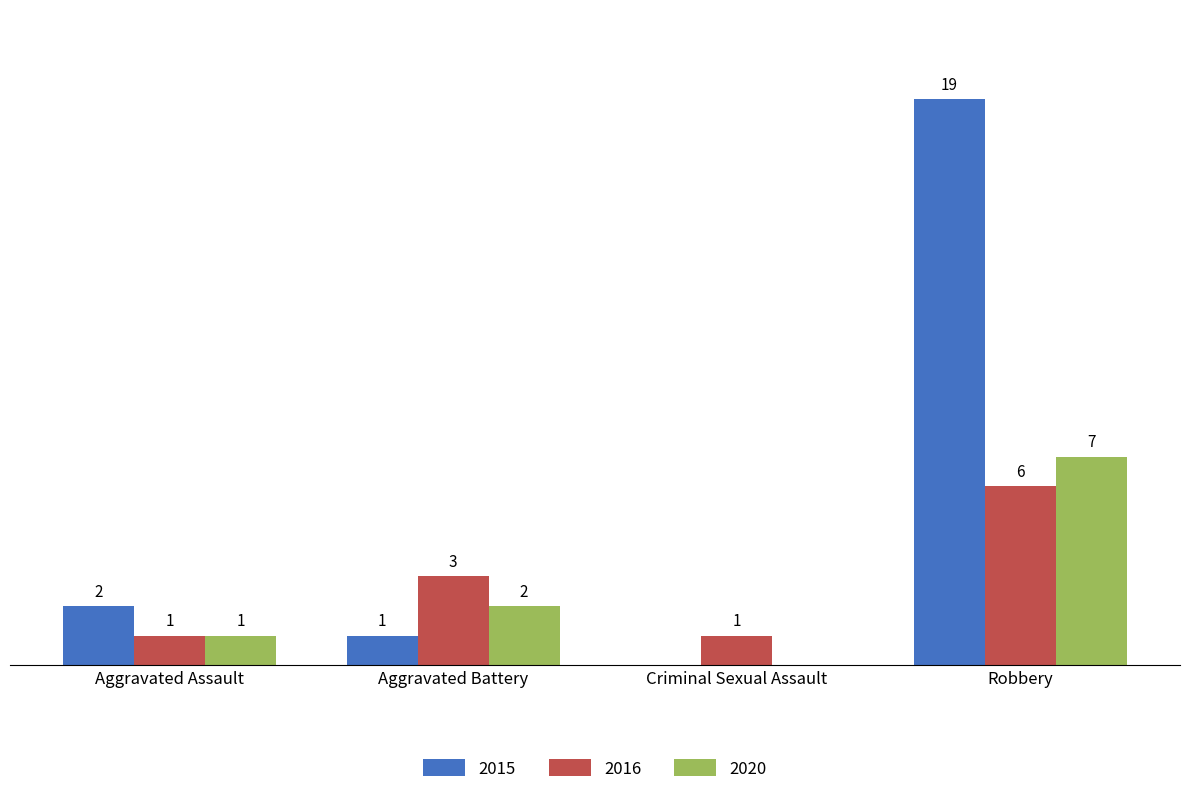

At which category is the sum across all series the highest?

Robbery